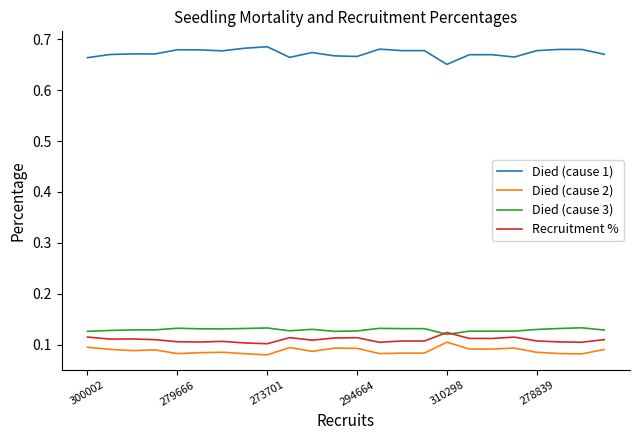

True or false: Died (cause 3) and Died (cause 1) cross at least once.

False